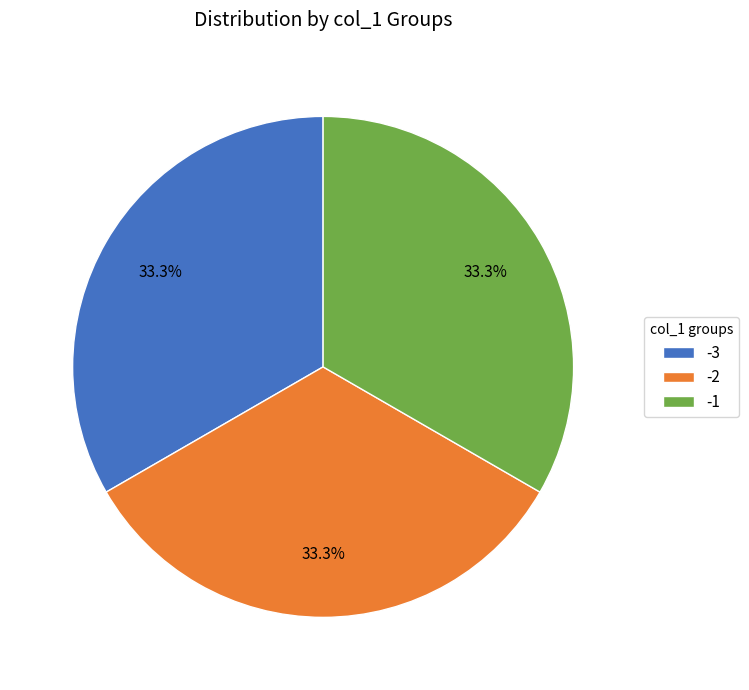

Is there a majority slice in this chart?

No